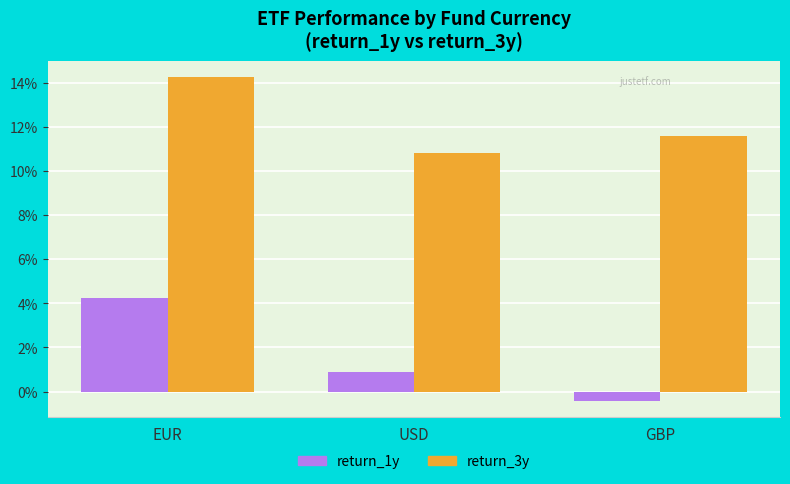

How many negative values does the return_1y series have?

1